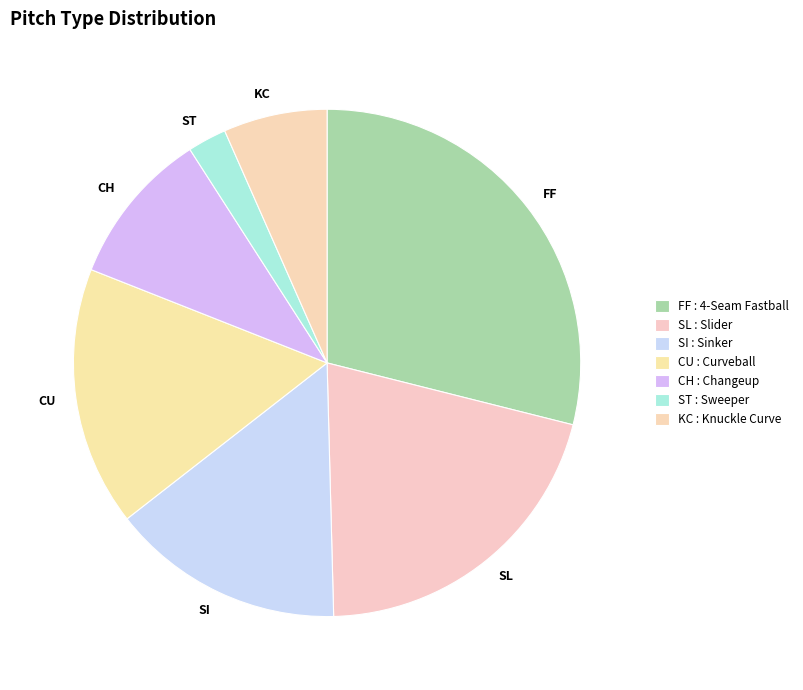

How many segments does this pie chart have?

7